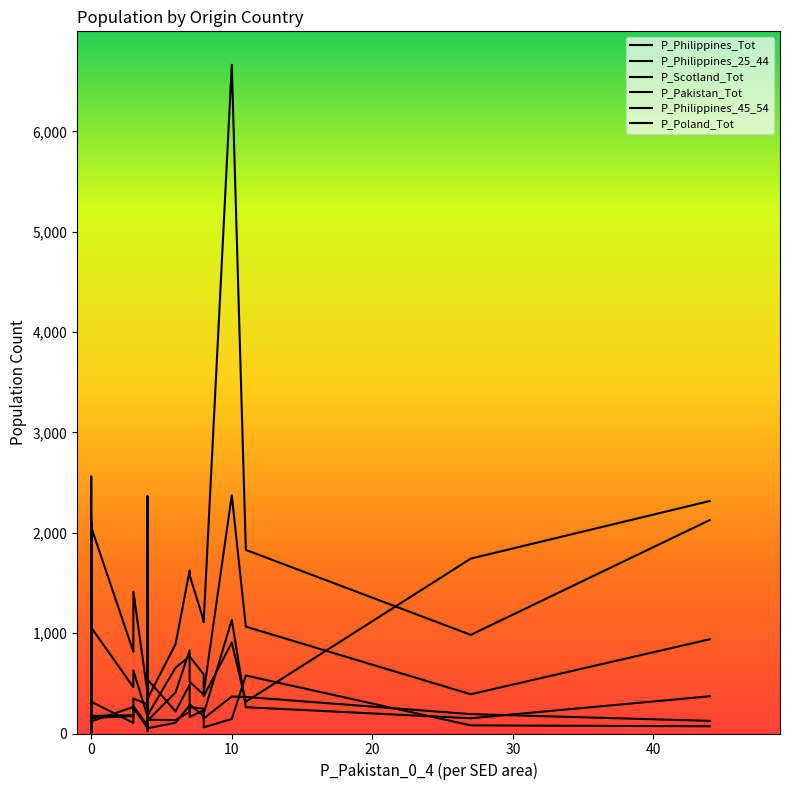

Which series has the largest total across all categories?

P_Philippines_Tot